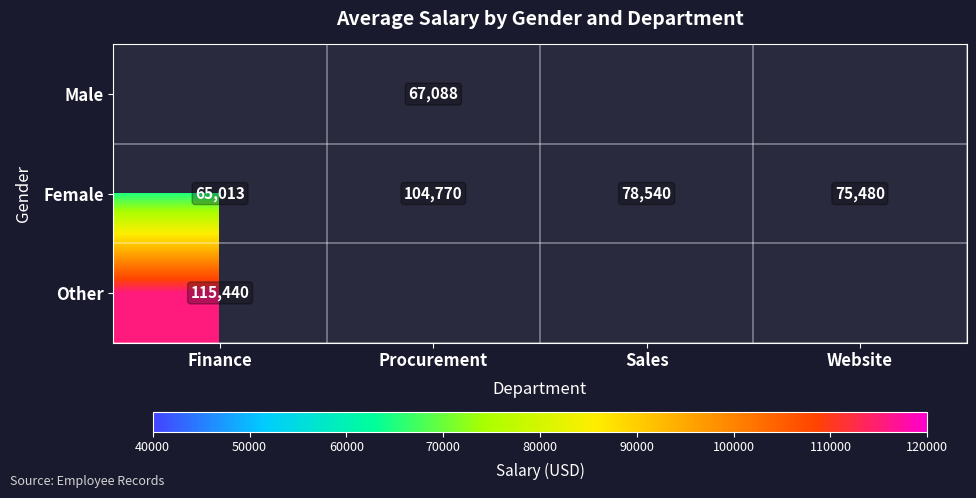

Between Website and Finance, which is larger?

Website